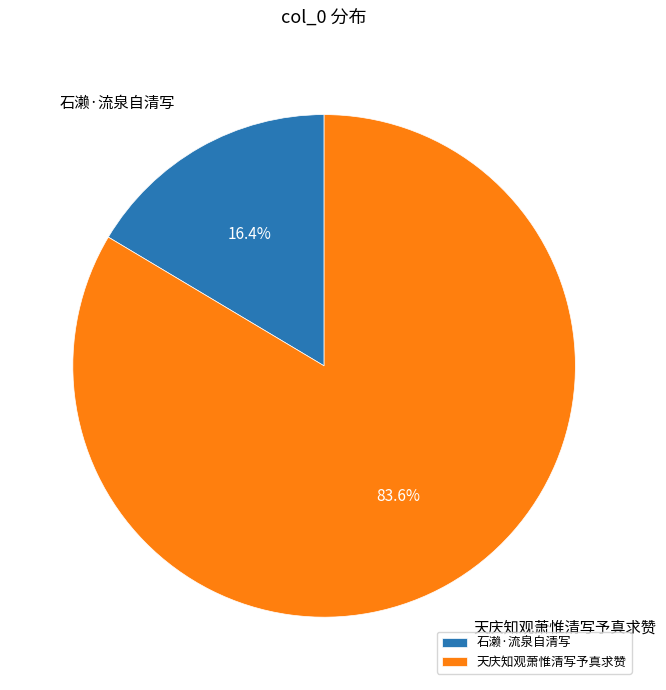

Rank the categories by value from lowest to highest.

石濑·流泉自清写, 天庆知观萧惟清写予真求赞